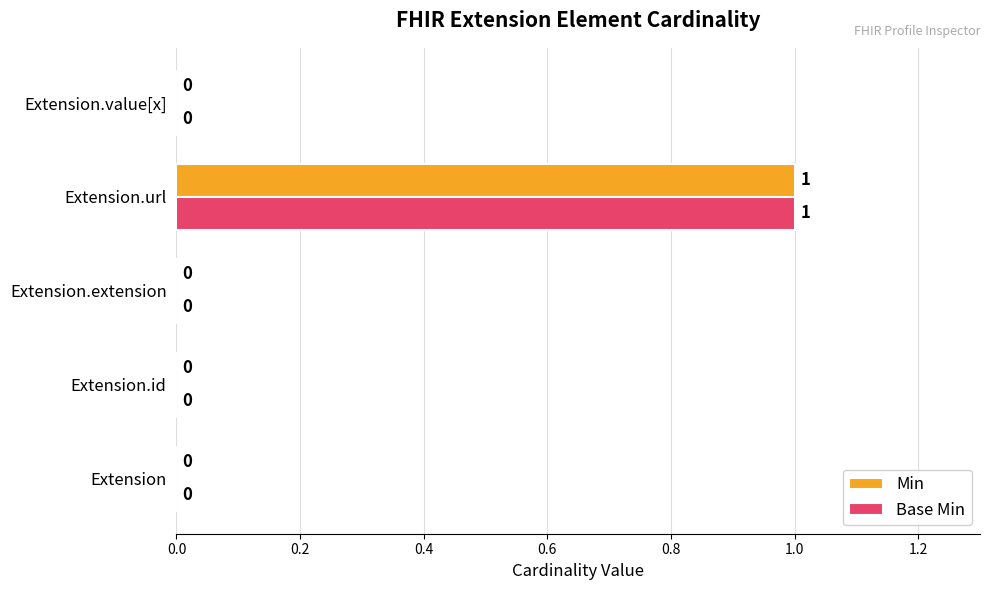

How many distinct data groups are displayed?

2